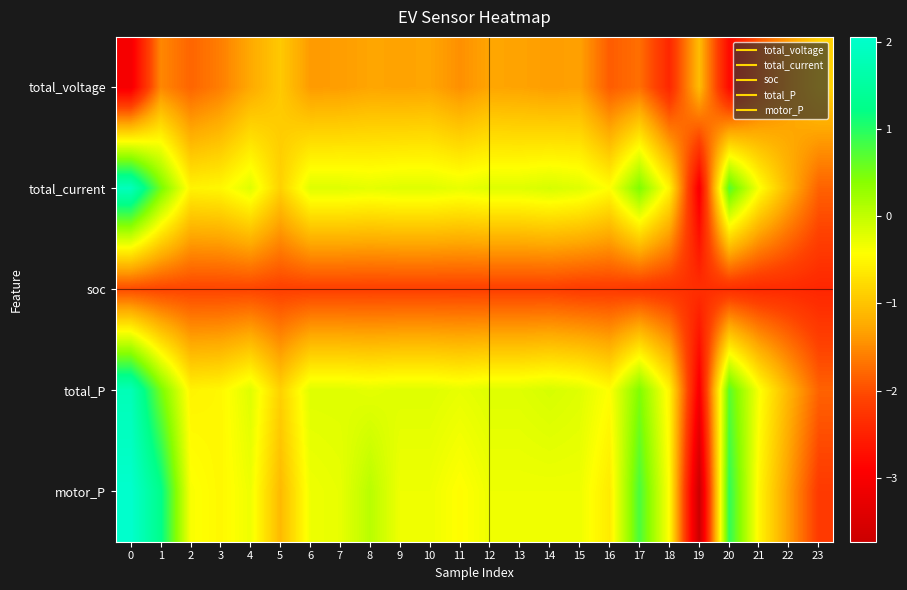

Rank the series at 22 from lowest to highest value.

soc, motor_P, total_voltage, total_current, total_P